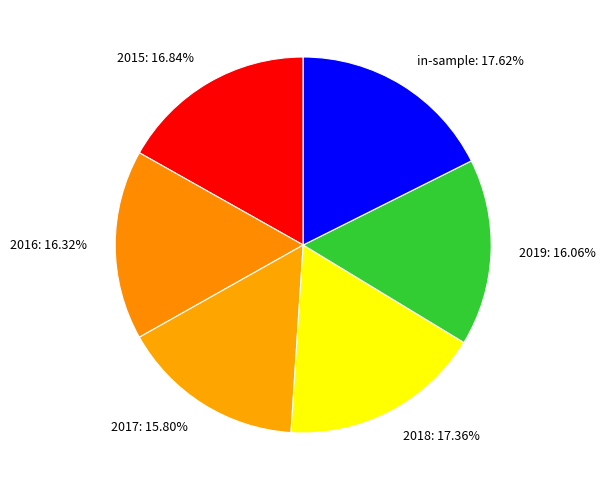

Is it true that 2016 is 5% of the pie?

False